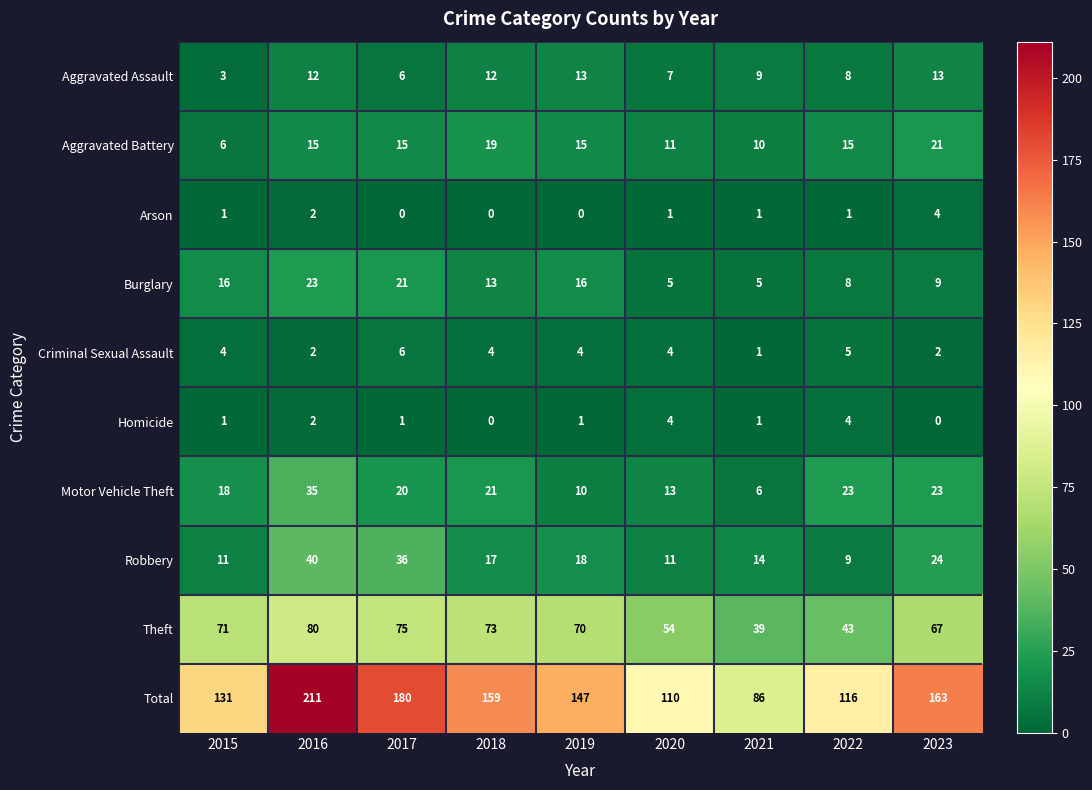

Which series has the largest total across all categories?

Total